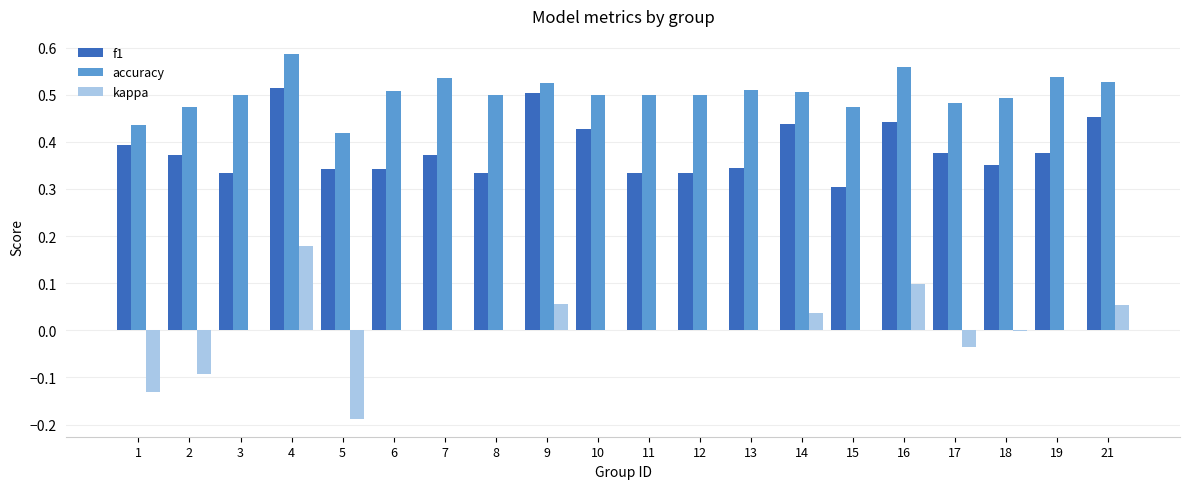

Count the number of categories in the chart.

20